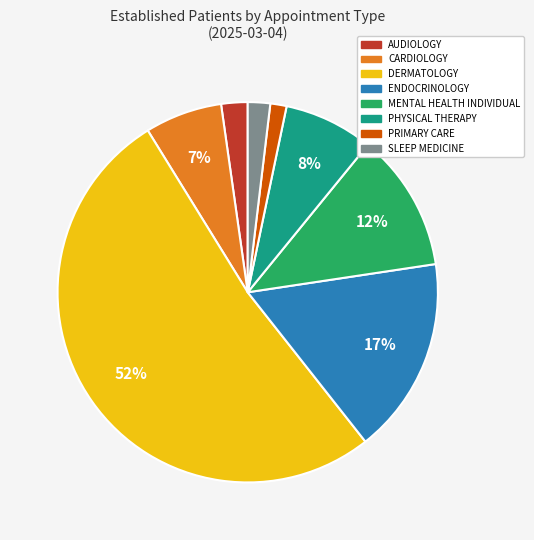

To the nearest percent, what is the average slice percentage?

12%